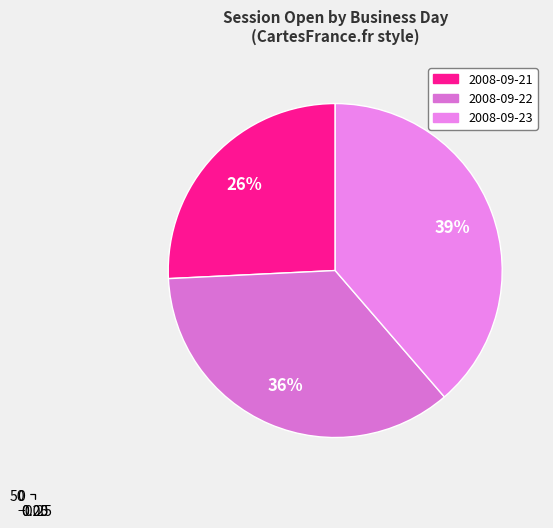

The 2008-09-20 slice represents 1% of the pie. True or false?

False